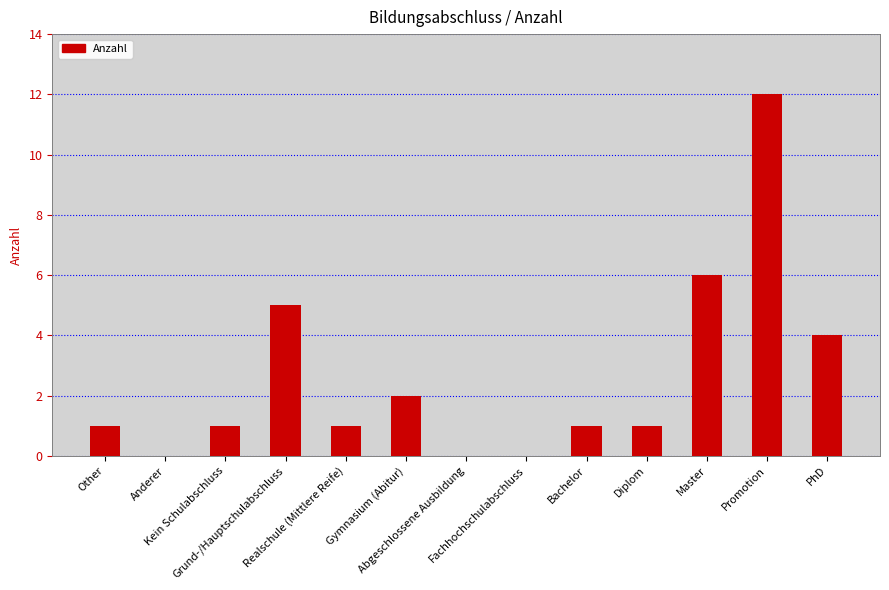

True or false: the data shows 7 at PhD.

False